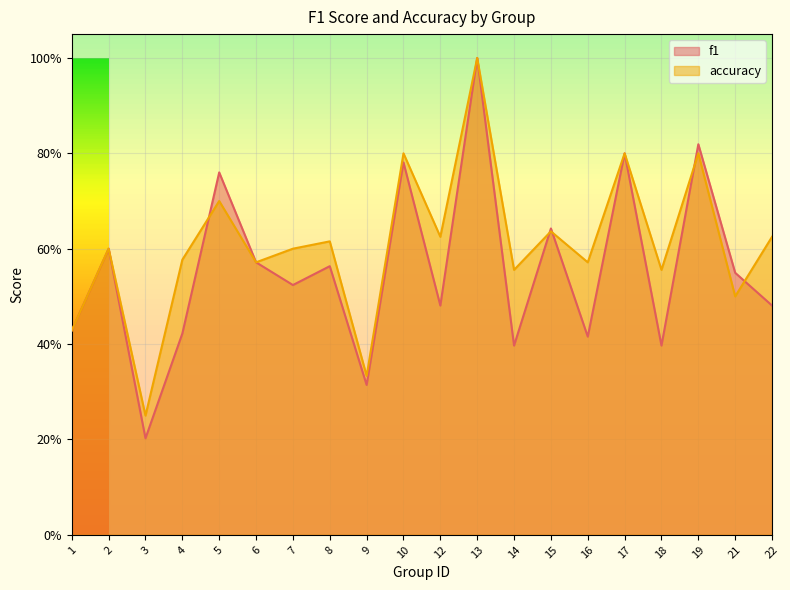

What is the maximum value shown in the chart?

1.0